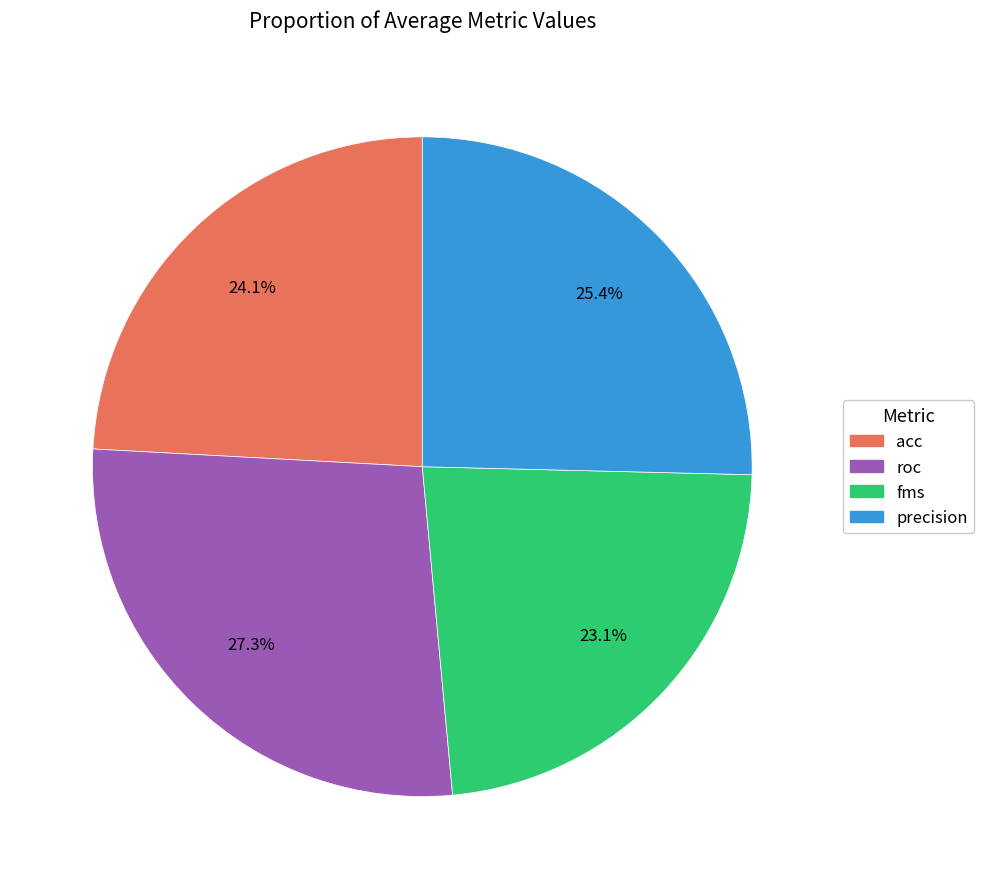

What is the largest slice in the pie chart?

roc